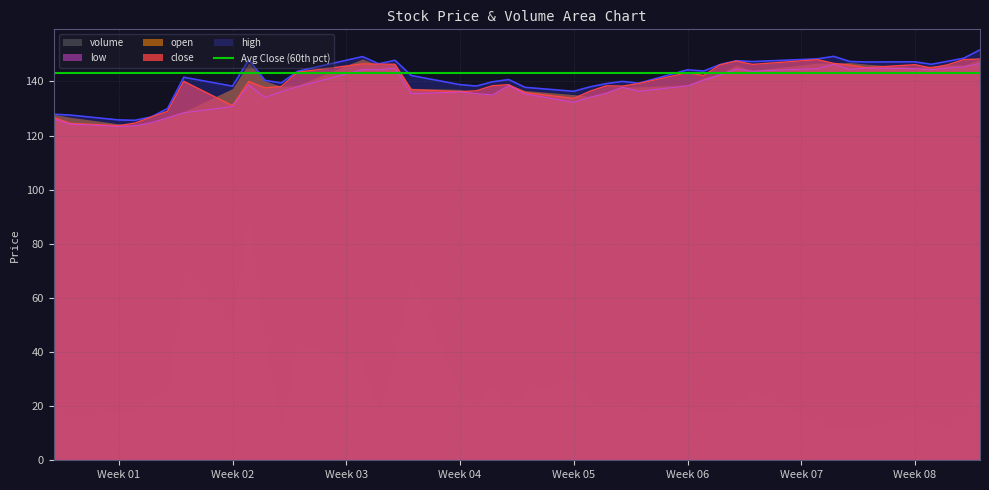

What is the lowest value of the high series?

125.6